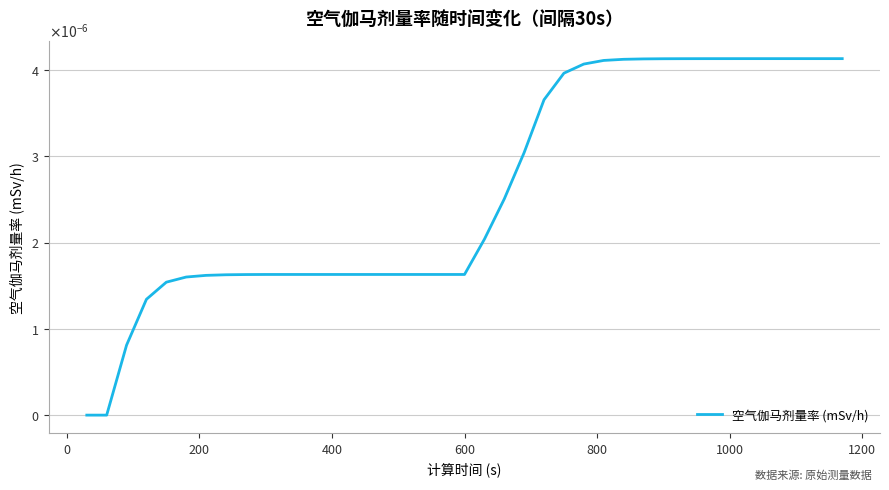

Does the chart display data point markers on the line(s)?

No